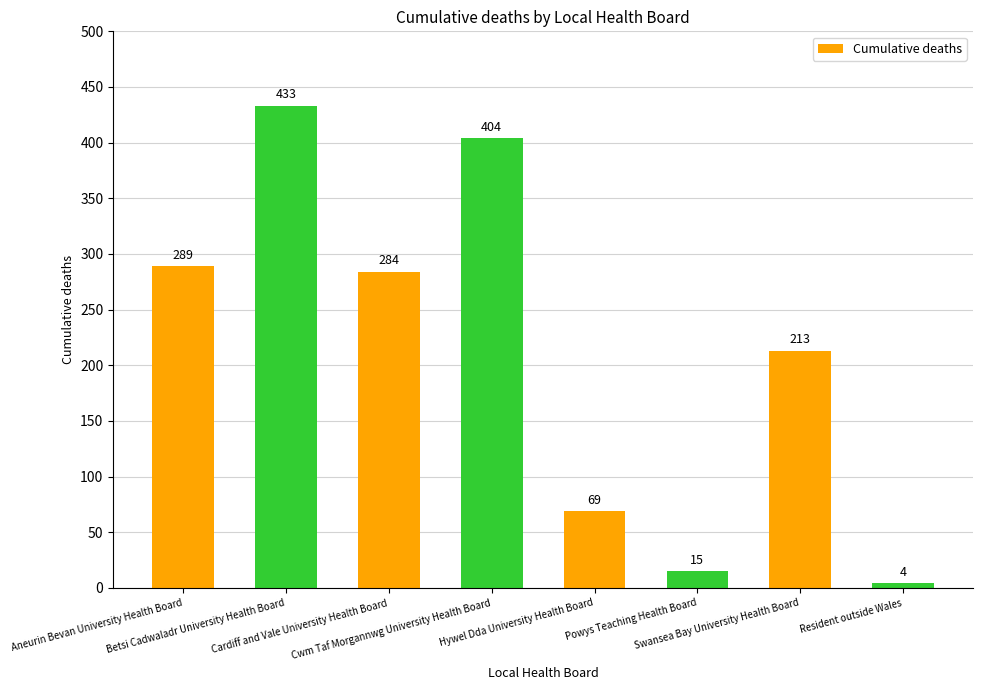

What is the difference between the second highest and minimum values?

400